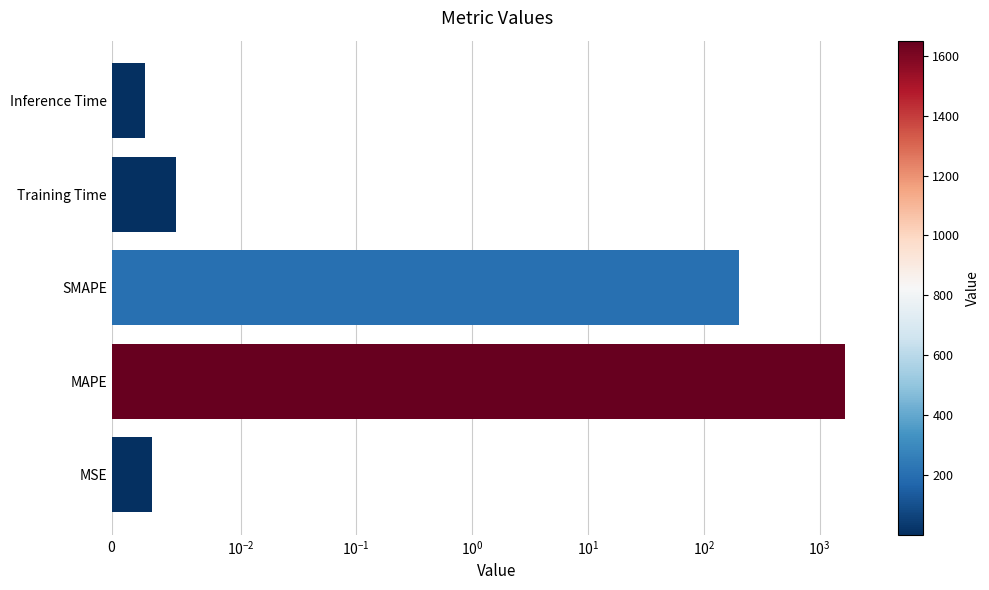

Which has a higher value, MSE or Training Time?

Training Time